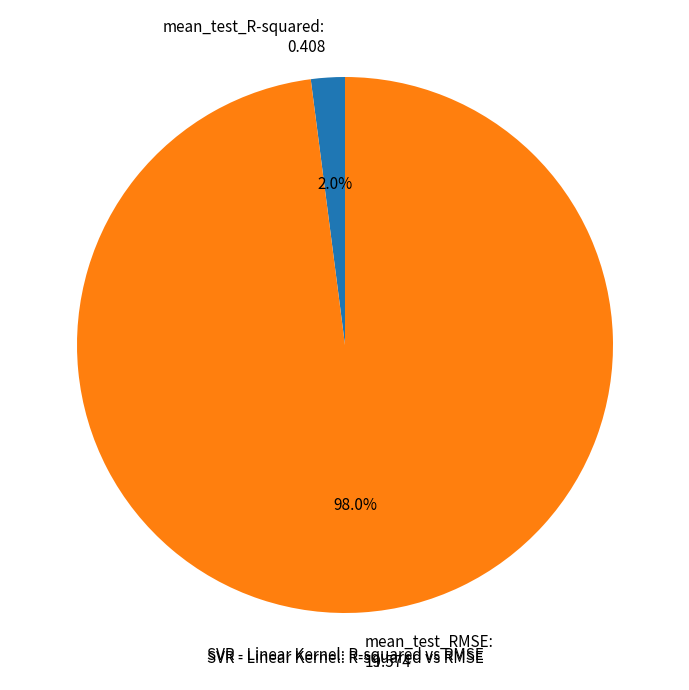

What percentage is the mean_test_RMSE slice, to the nearest percent?

98%